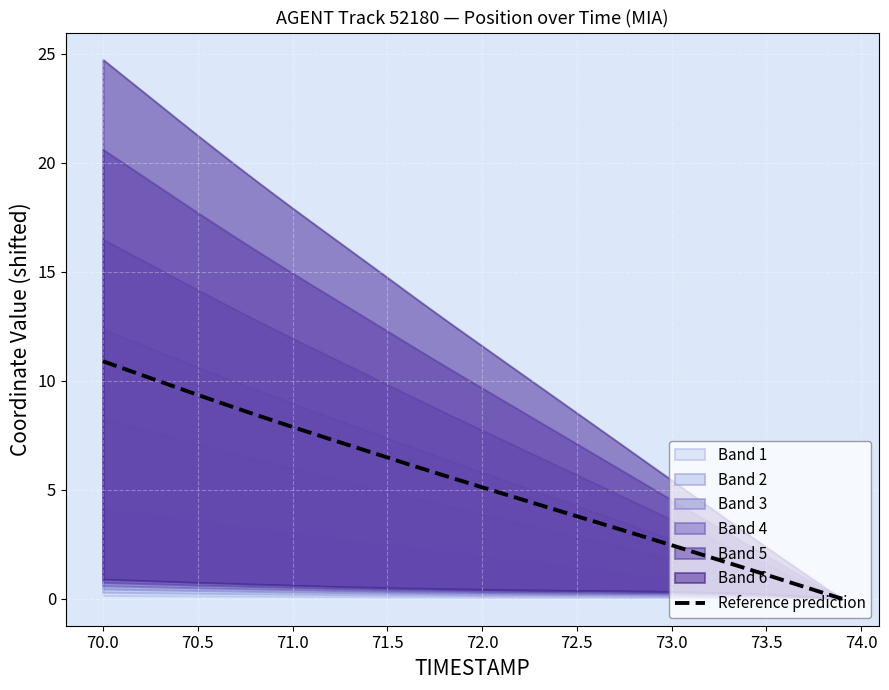

The Reference prediction series shows 2.5 at 73.0. True or false?

True